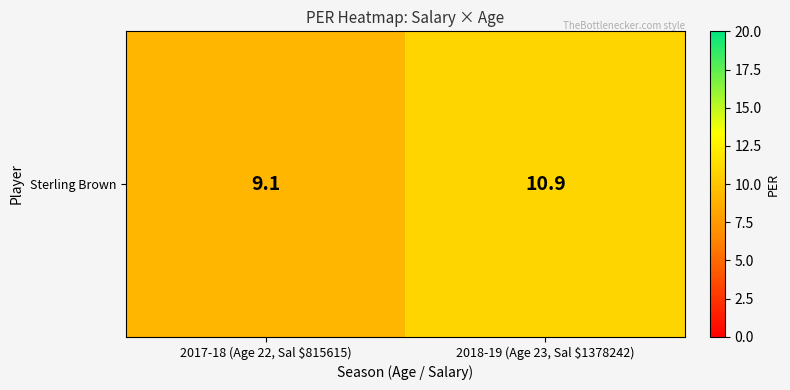

Where does the data first go above 10?

2018-19 (Age 23, Sal $1378242)